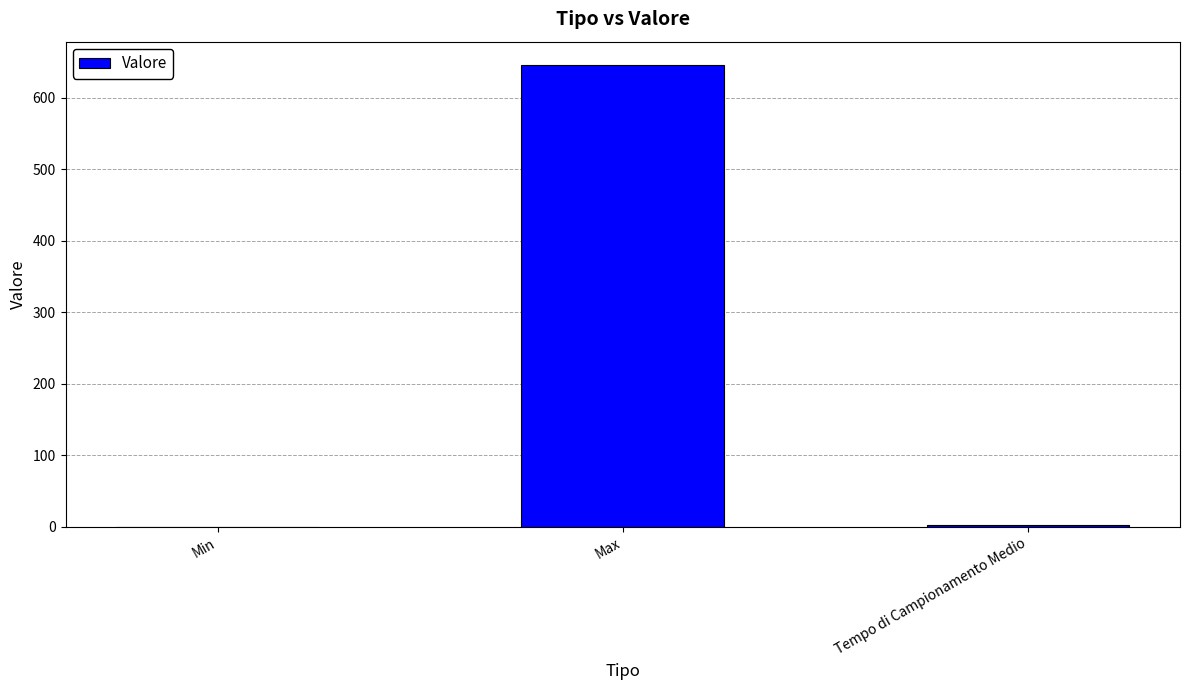

What is the sum of the values at Min and Max?

646.0